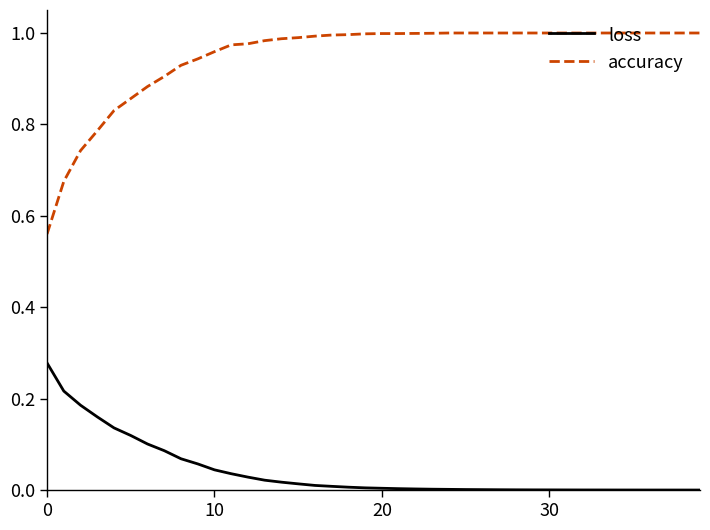

Rank the series by their maximum value, from lowest to highest.

loss, accuracy